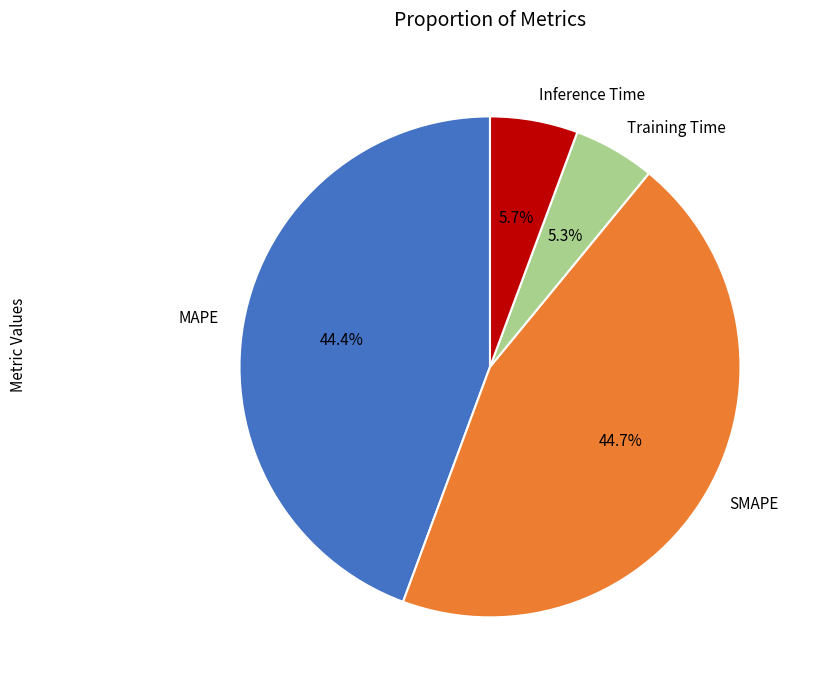

Is it true that SMAPE is 36% of the pie?

False